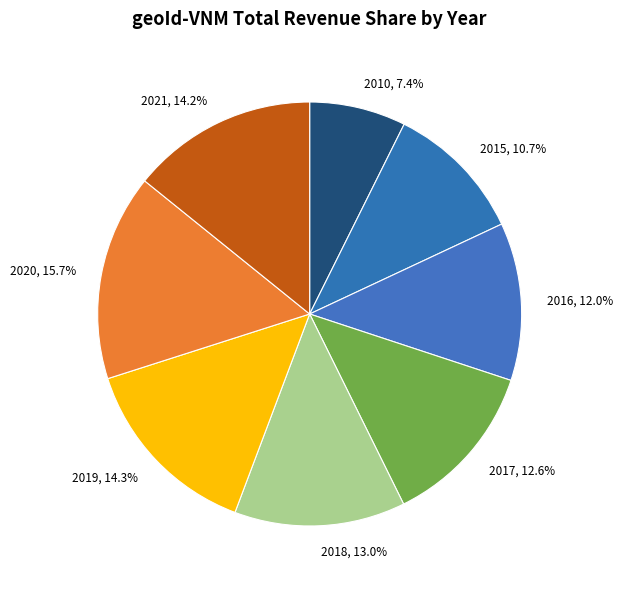

Which category has the biggest portion of the pie?

2020